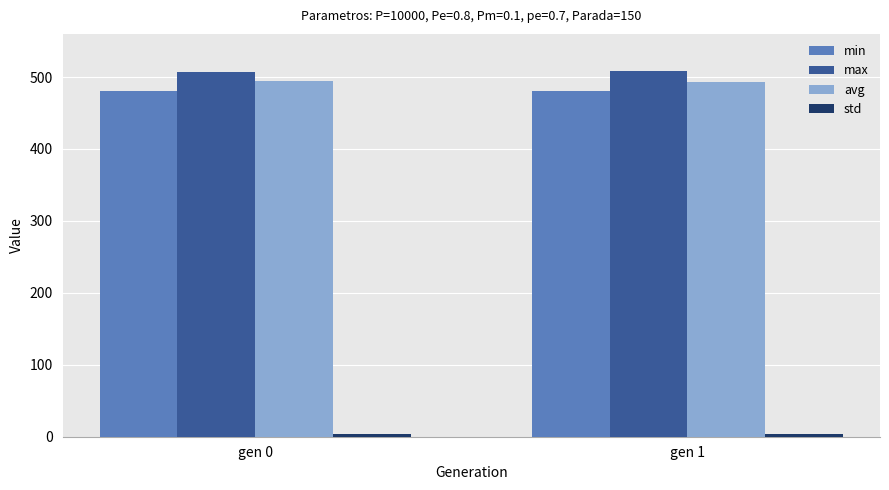

Is the value of avg at gen 1 greater than the value of min at gen 1?

Yes